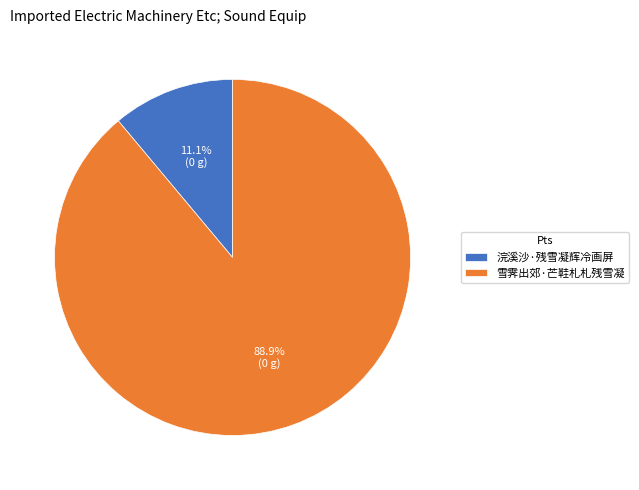

Which category has the smallest portion of the pie?

浣溪沙·残雪凝辉冷画屏